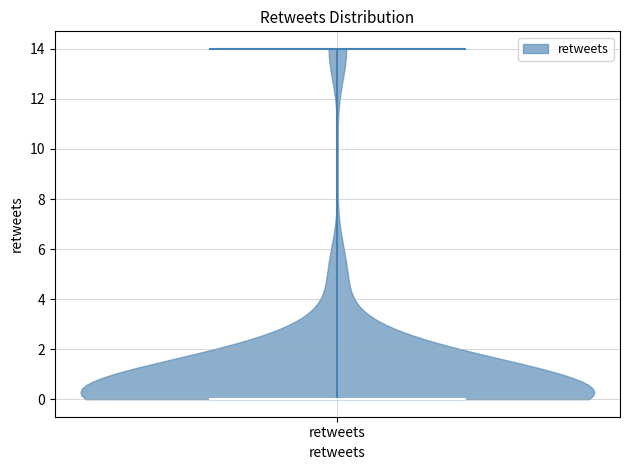

What is the highest point the violin for retweets reaches on the y-axis? The values are not printed on the chart, so give them approximately, as read against the axis.

14